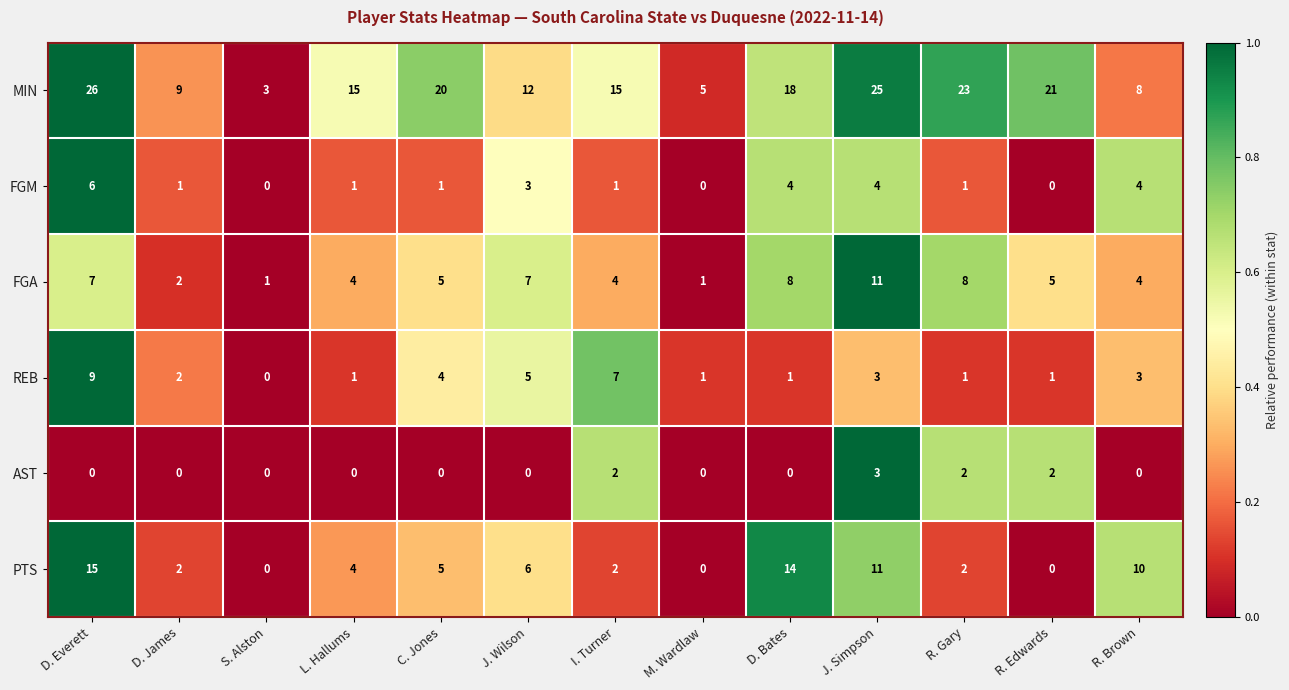

The FGA series shows 13 at R. Gary. True or false?

False